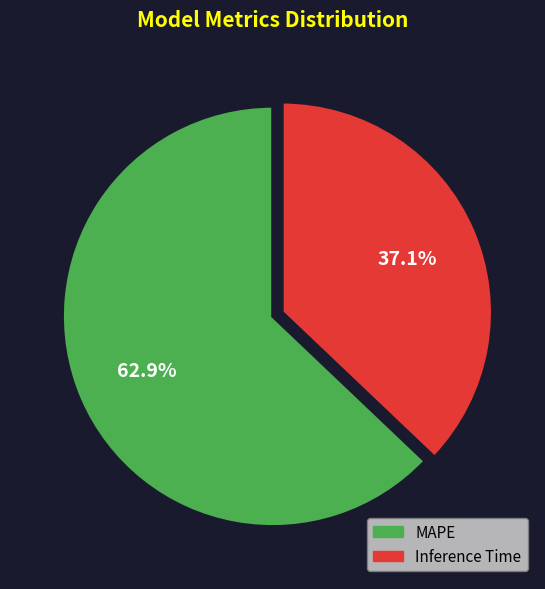

To the nearest percent, what is the difference between the MAPE and Inference Time slice percentages?

26%